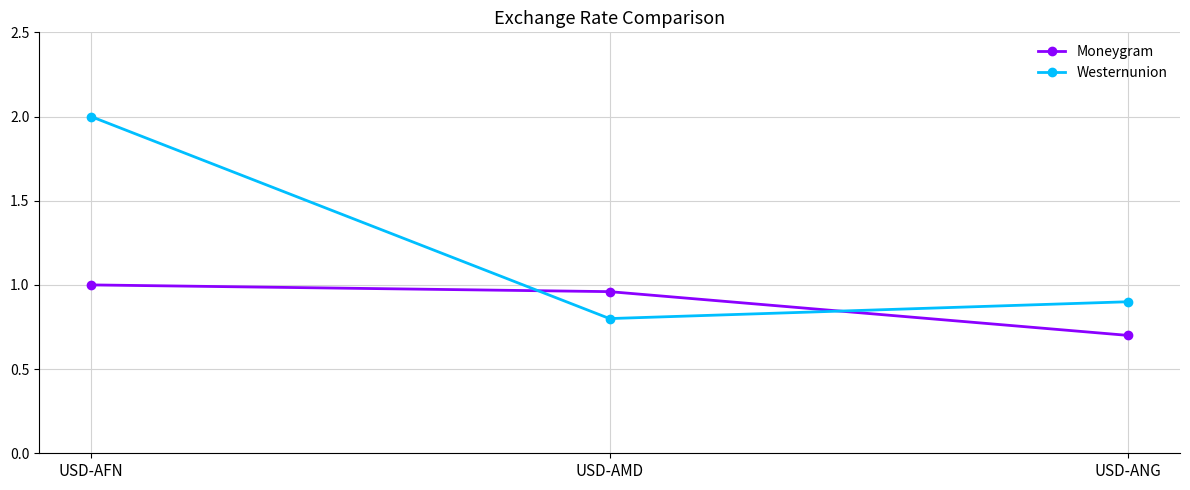

How many Moneygram values are between 0 and 1?

3